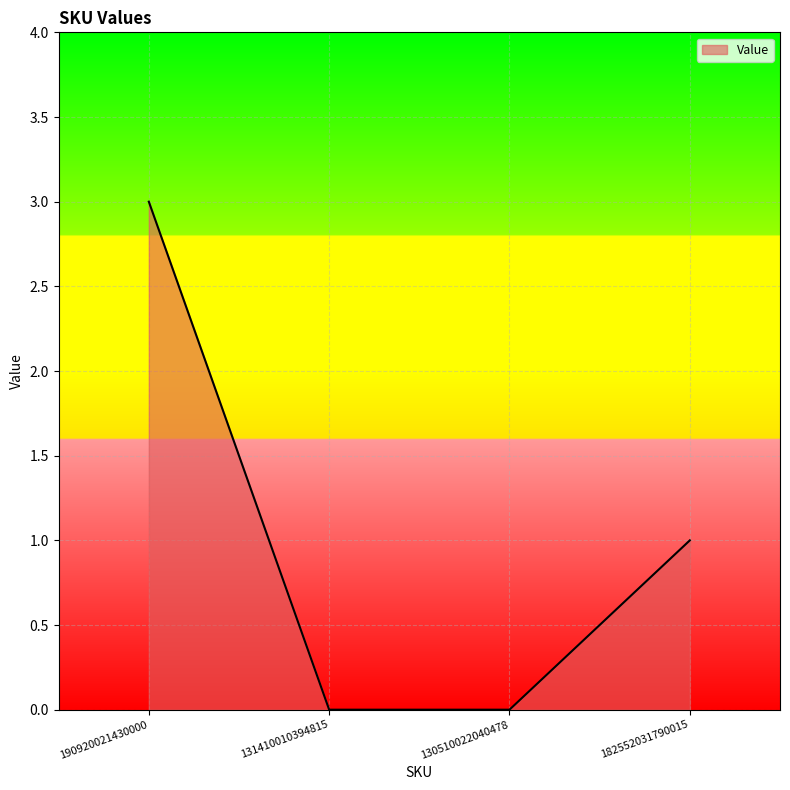

Reading left to right, extract all data points from this chart.

3	0	0	1